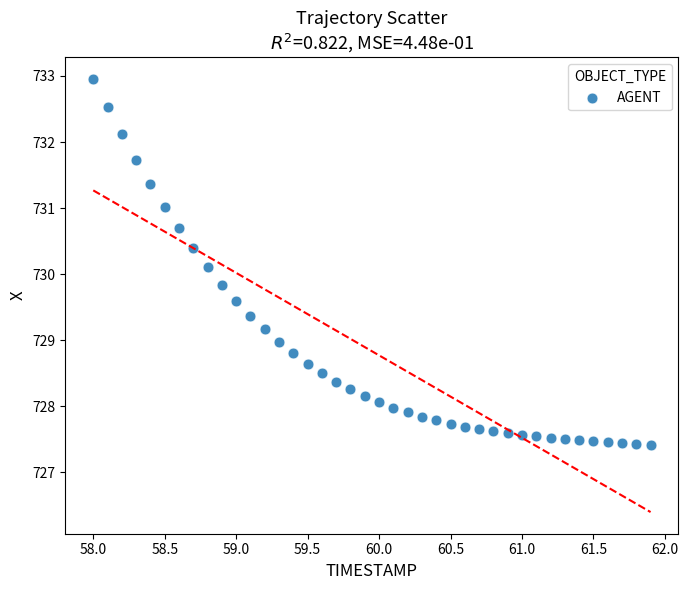

What is the range of X values (max minus min)?

3.9